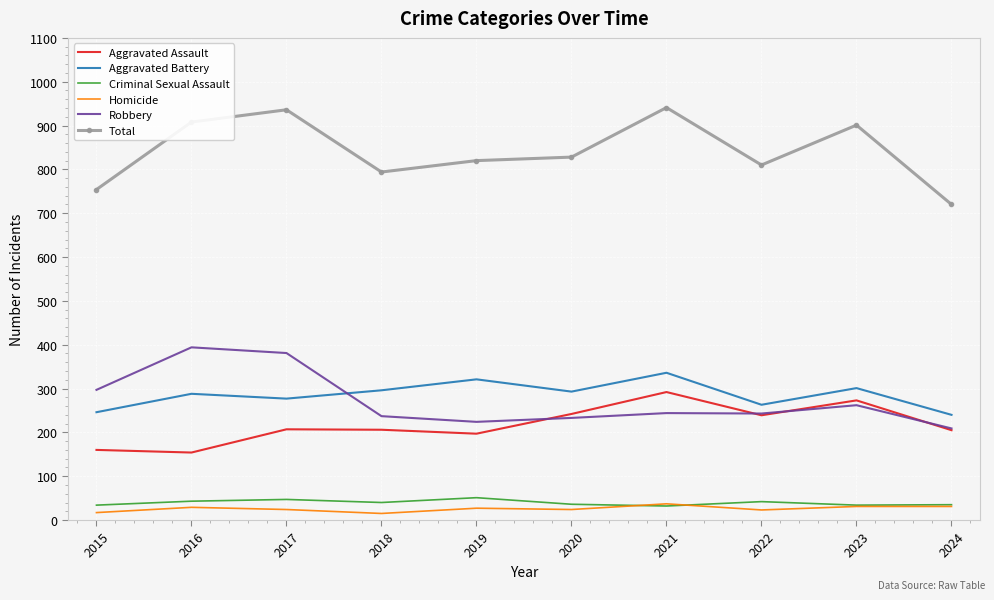

True or false: Total and Aggravated Battery cross at least once.

False